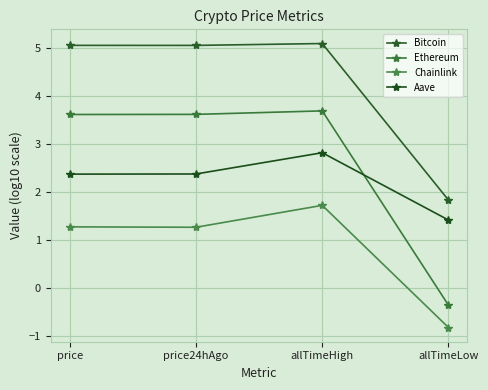

What is the difference between the maximum and minimum values in the Ethereum series?

4.1